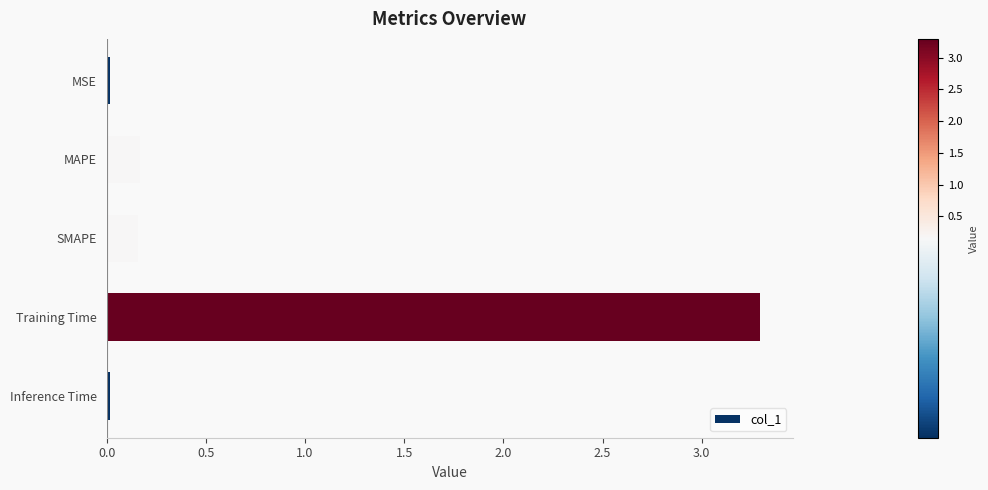

How many data points does each series have?

5